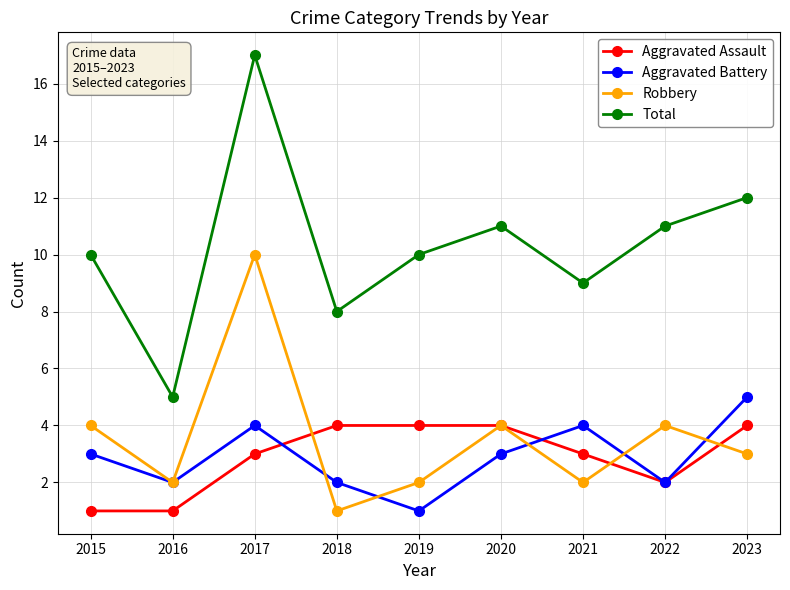

Count the Aggravated Assault values in the range 2 to 4.

7